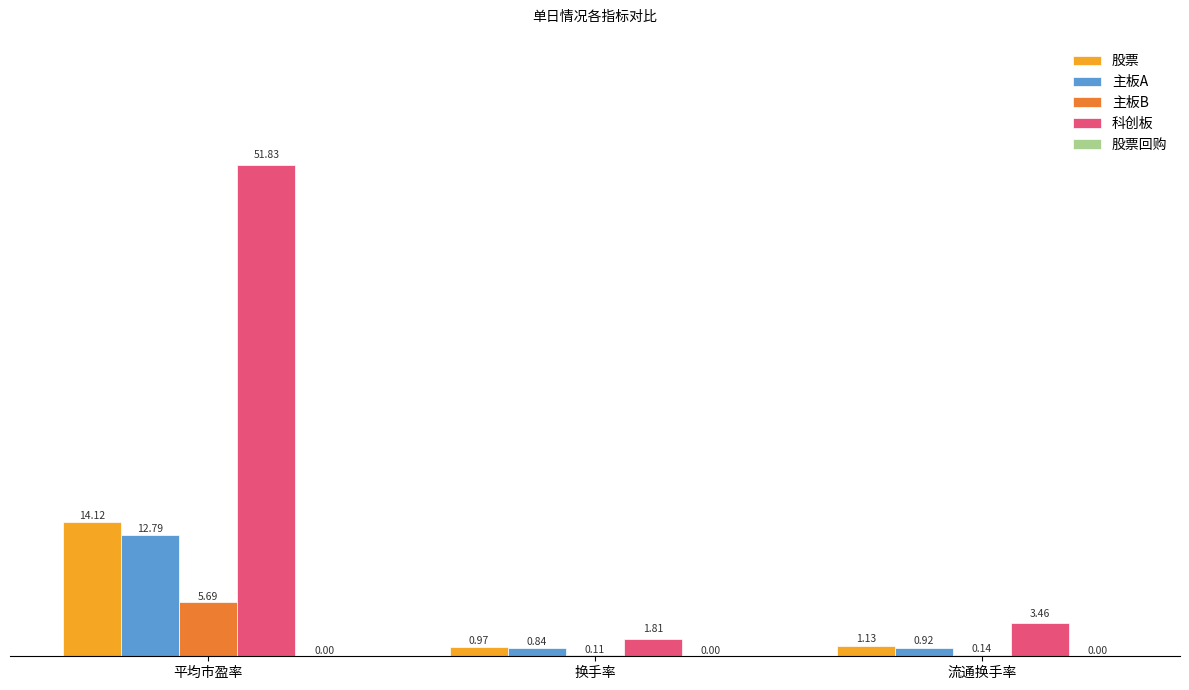

Which series changed the most between 换手率 and 流通换手率?

科创板